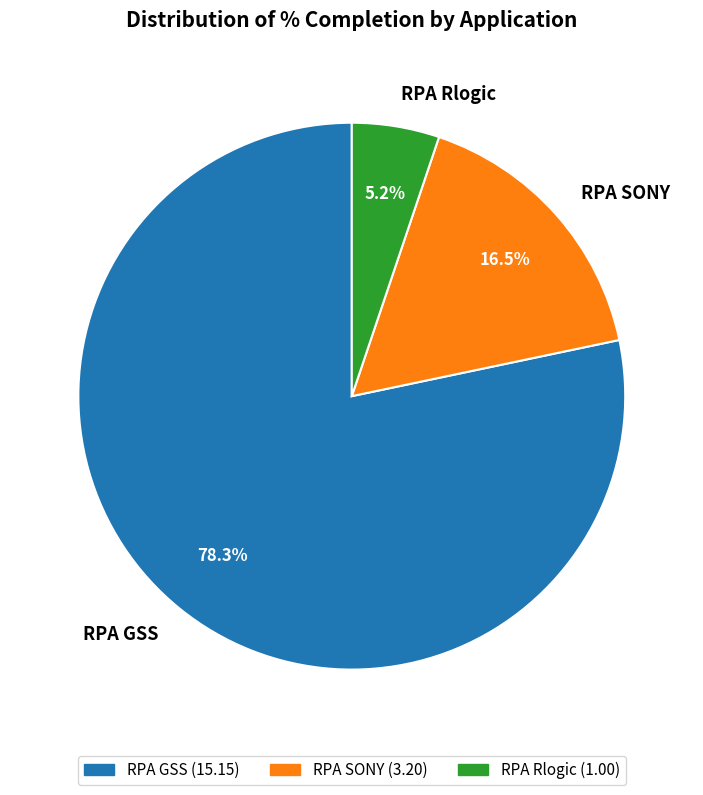

Between RPA SONY and RPA Rlogic, which is larger?

RPA SONY